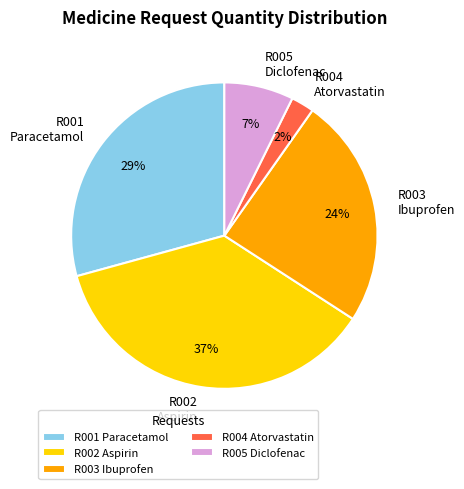

Which has a higher value, R002 Aspirin or R003 Ibuprofen?

R002 Aspirin